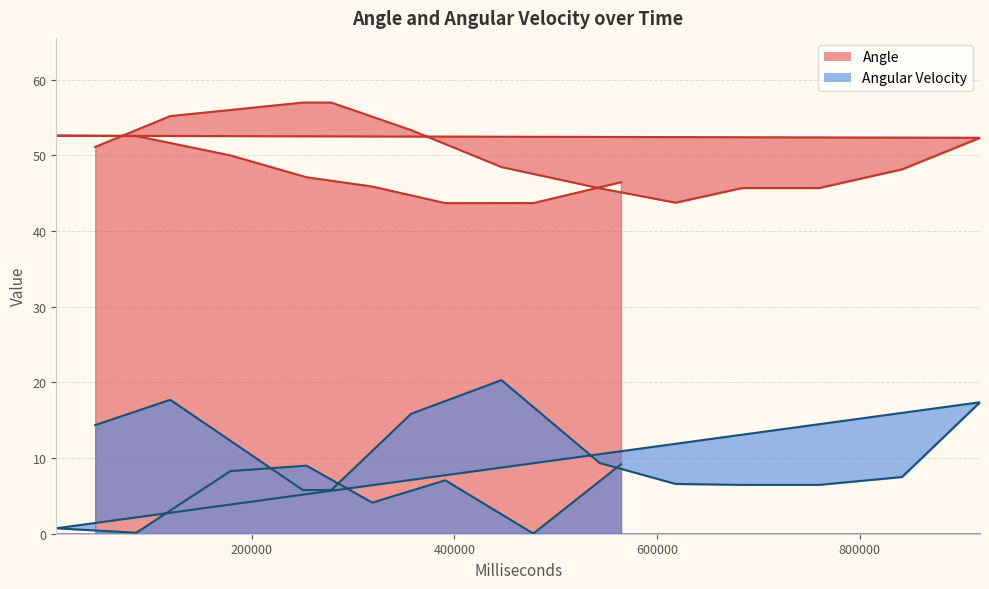

Reading right to left, what are all the values shown in this chart?

Angle: 564399=46.4	477886=43.7	390886=43.7	318887=45.9	253865=47.1	178867=50.0	85865=52.5	6865=52.6	918866=52.3	841865=48.1	759865=45.7	683865=45.7	618352=43.7	543353=45.6	446352=48.4	357352=53.3	278352=57.0	250331=57.0	119332=55.2	45332=51.1
Angular Velocity: 564399=9.2	477886=0.0	390886=7.1	318887=4.1	253865=9.0	178867=8.3	85865=0.1	6865=0.7	918866=17.4	841865=7.5	759865=6.5	683865=6.5	618352=6.6	543353=9.3	446352=20.3	357352=15.9	278352=5.8	250331=5.8	119332=17.7	45332=14.4